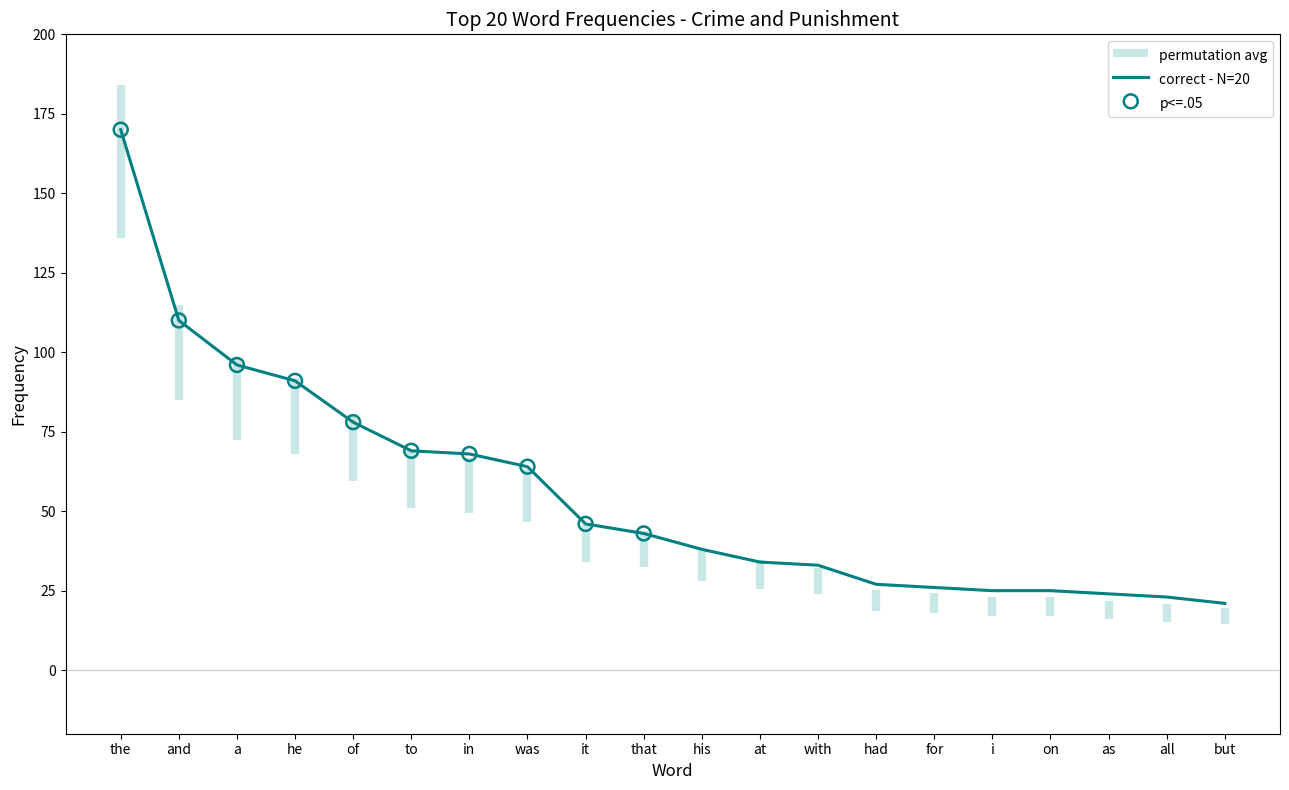

Between with and he, which is larger?

he